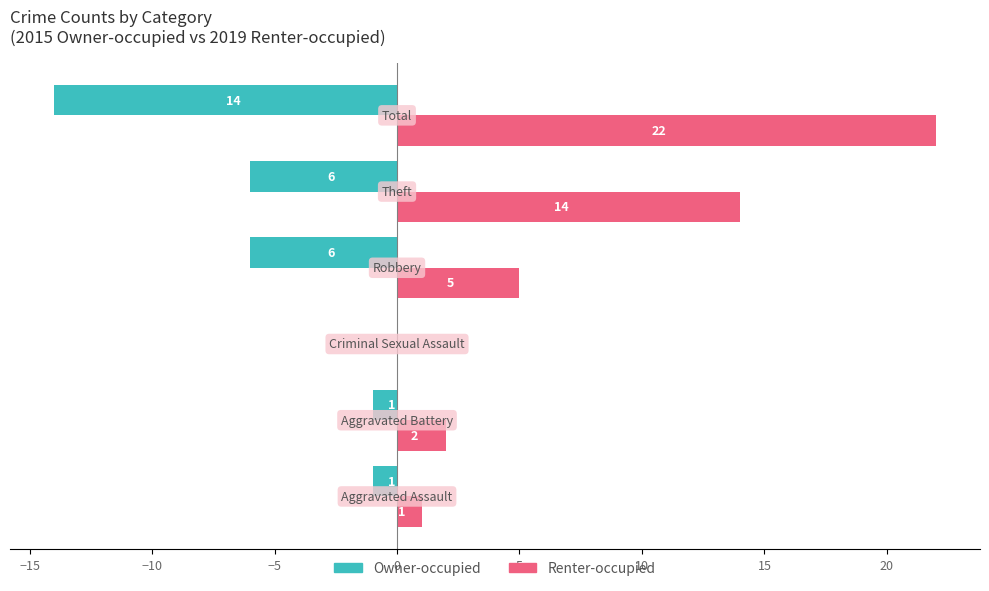

What is the highest value of the Renter-occupied series?

22